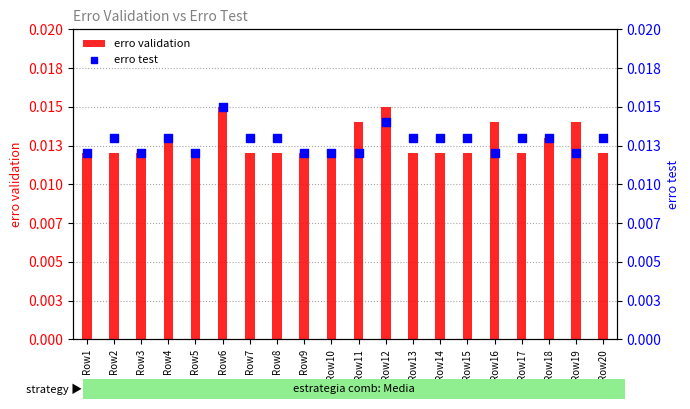

Which series has the widest spread of Y values?

erro validation